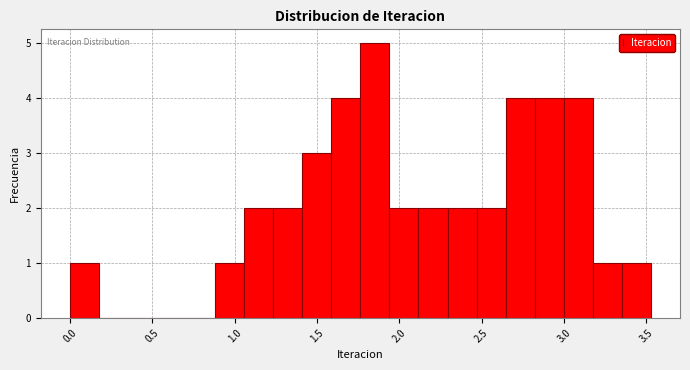

Read against the x-axis, roughly where is the centre of the tallest bar?

1.85